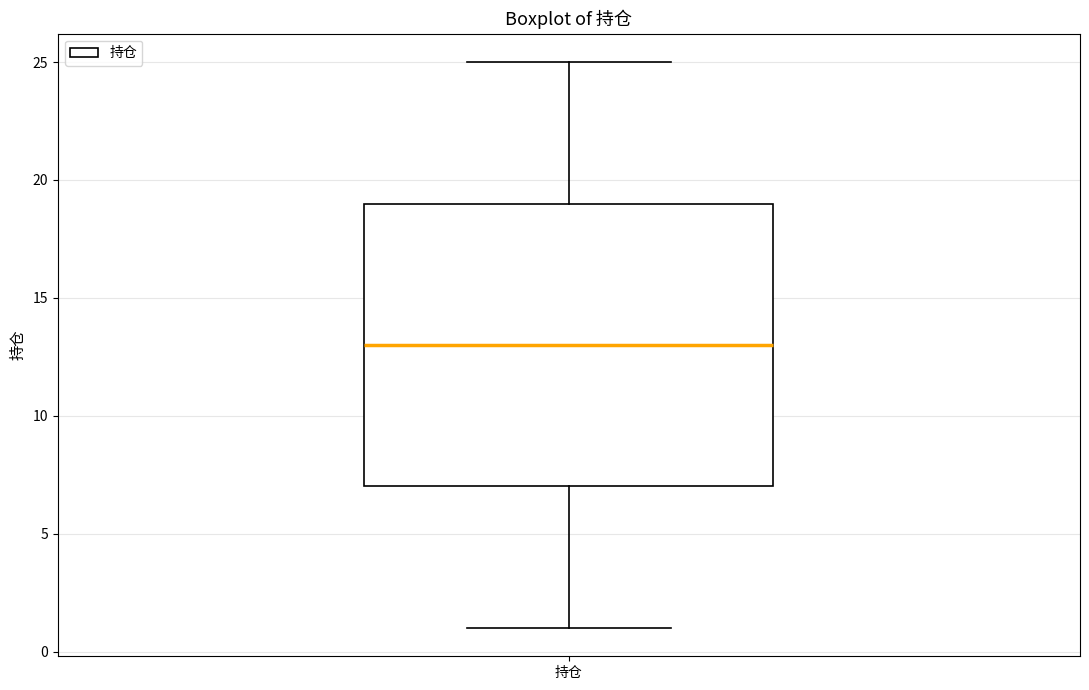

Read this box plot against the y-axis: the position of the median line, the range covered by the box, and the ends of both whiskers. The values are not printed on the chart, so give them approximately, as read against the axis.

median 13, box 7 to 19, whiskers 1 to 25